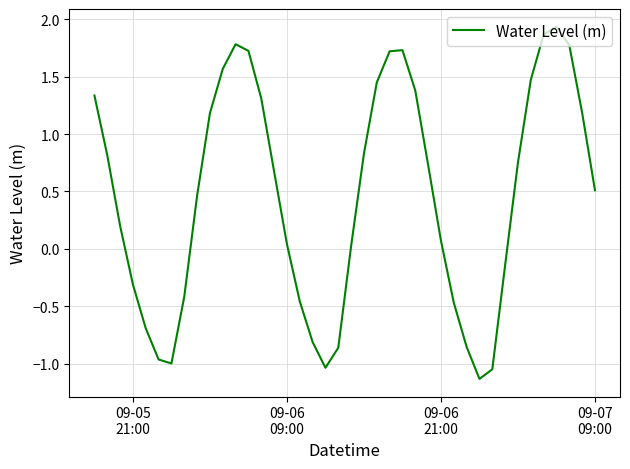

What is the minimum value shown in the chart?

-1.1